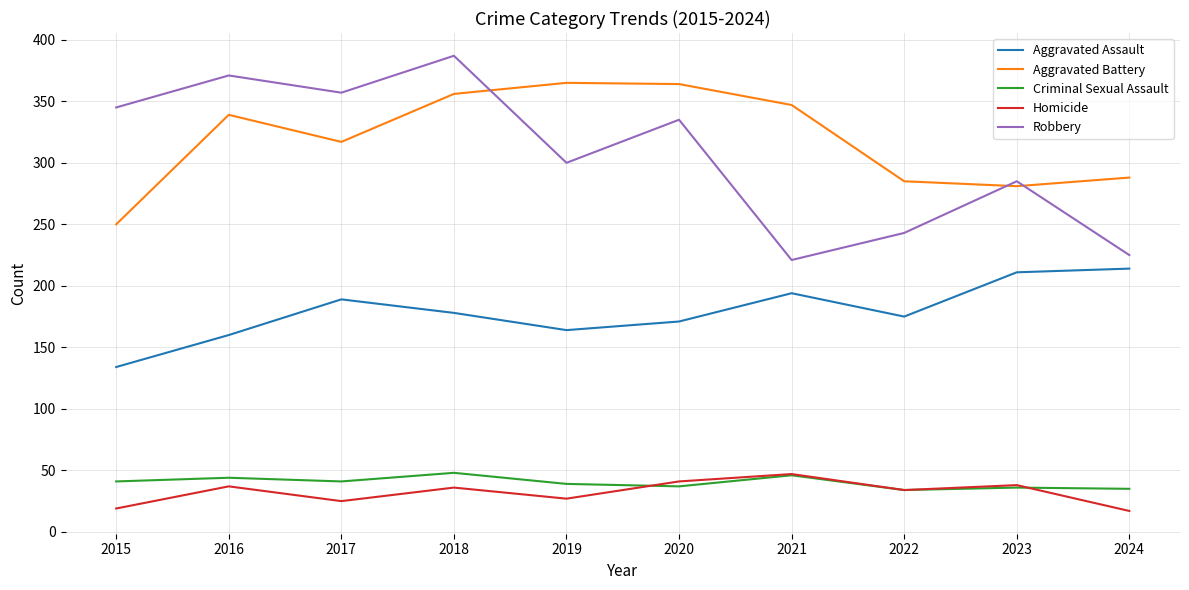

True or false: Aggravated Battery and Aggravated Assault intersect in this chart.

False